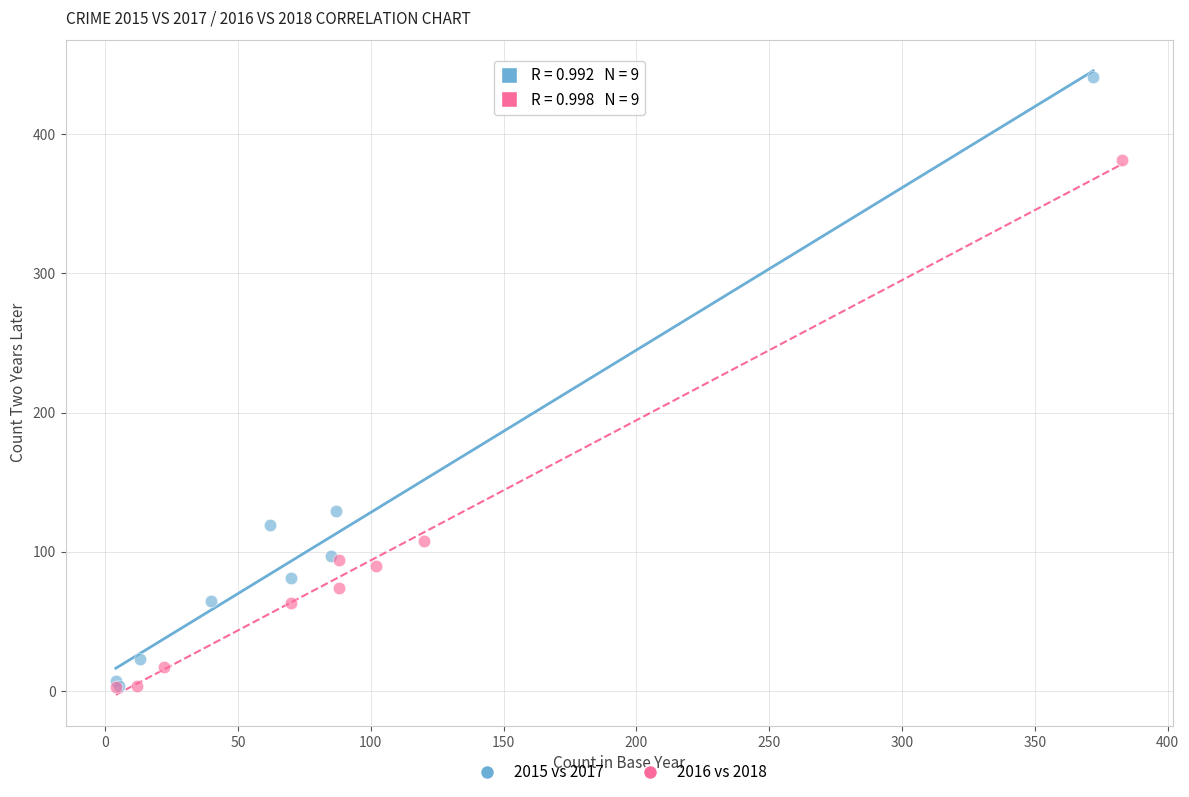

What are all the series names shown in the legend?

2015 vs 2017, 2016 vs 2018